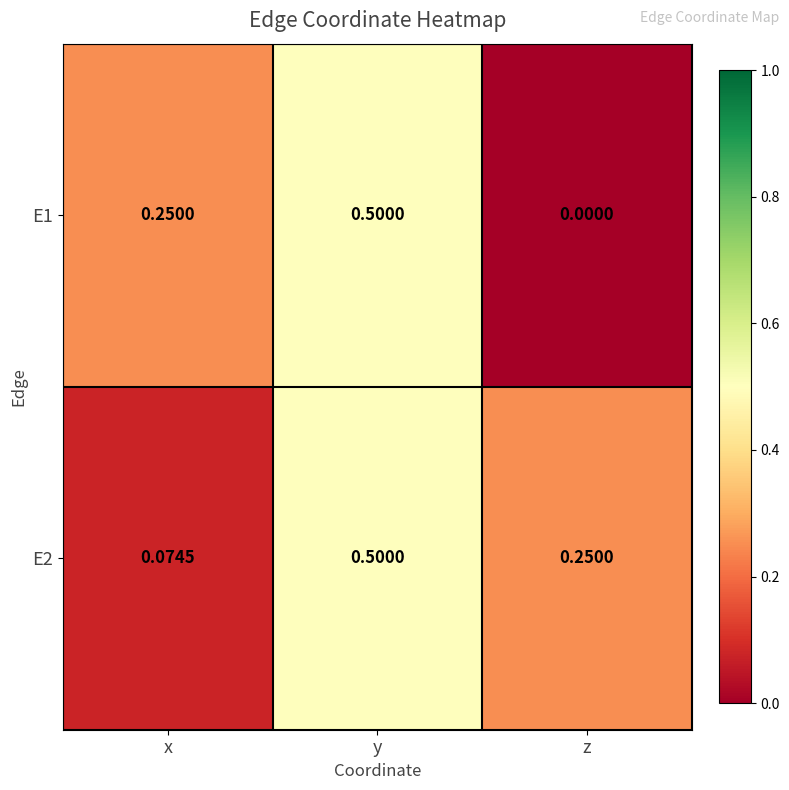

Rank the series at z from lowest to highest value.

E1, E2